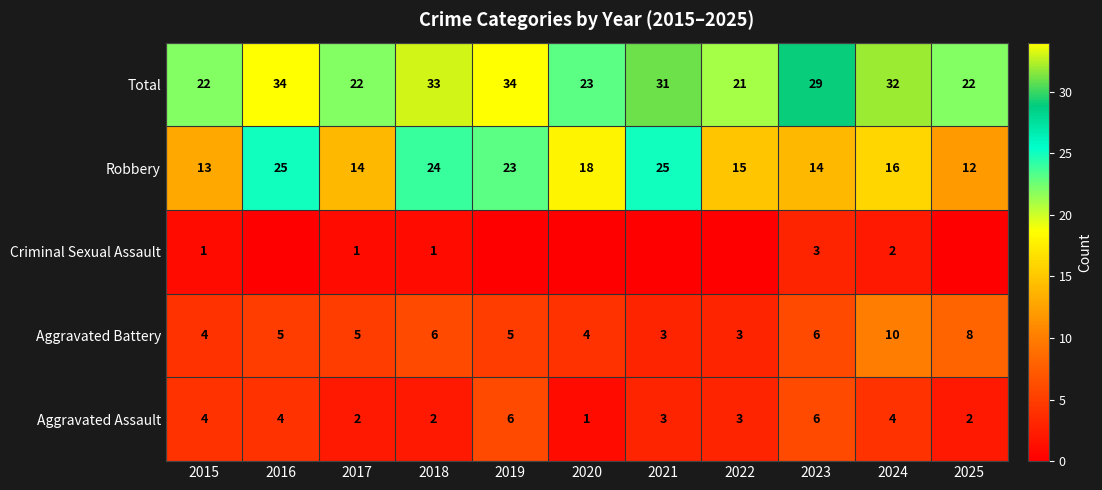

Rank the series at 2018 from lowest to highest value.

Criminal Sexual Assault, Aggravated Assault, Aggravated Battery, Robbery, Total